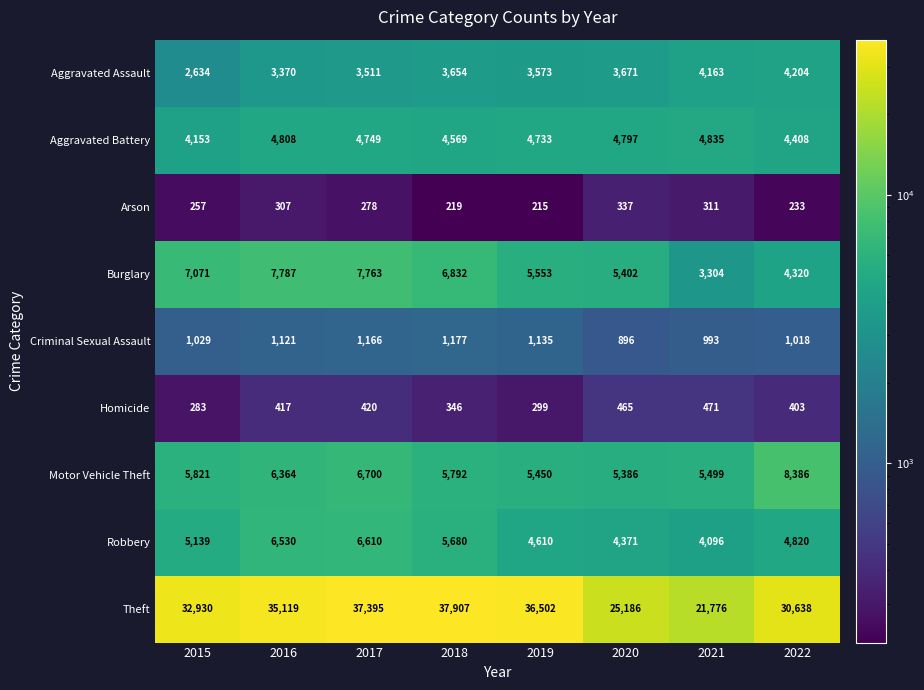

What is the difference between the second highest and second lowest values in the Aggravated Battery series?

400